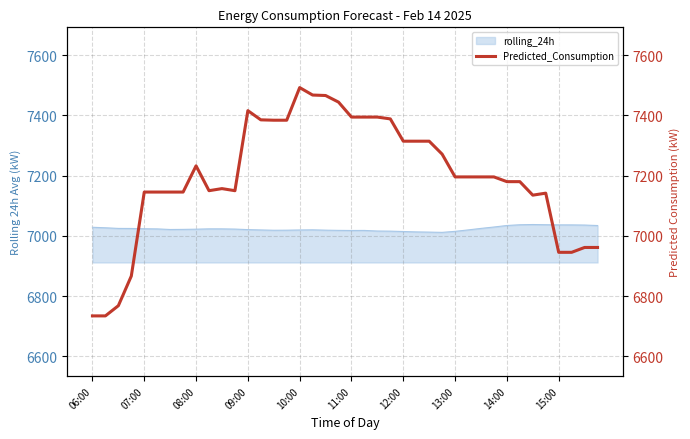

True or false: the data has more than 2 interior local peaks.

True